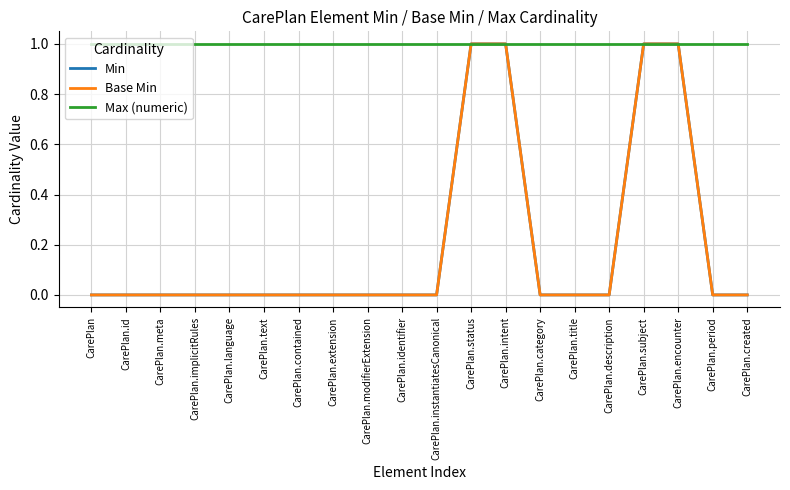

Does the chart have visible grid lines?

Yes